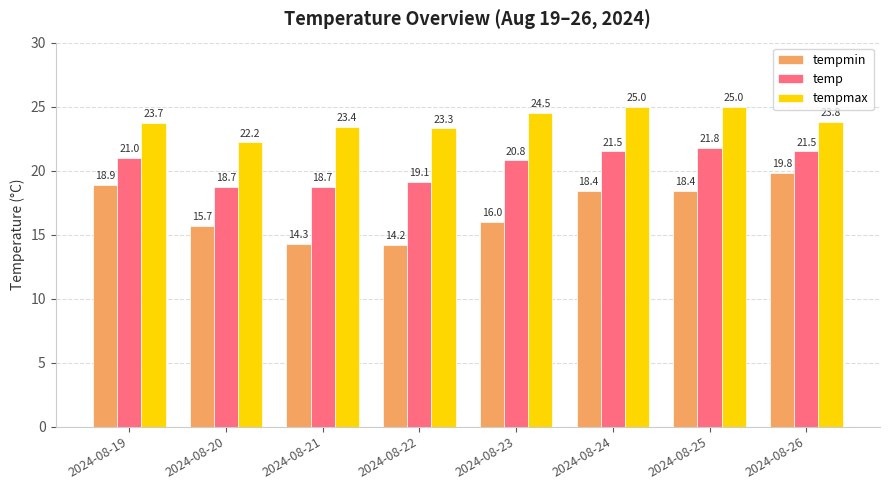

Where is tempmax nearest to the value 23?

2024-08-22